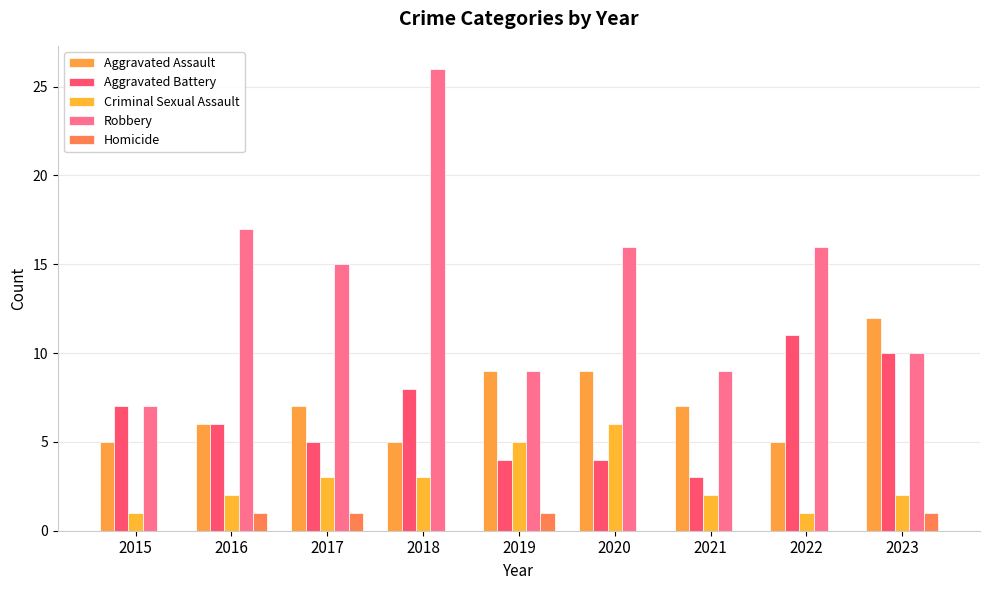

At which category is the sum across all series the highest?

2018